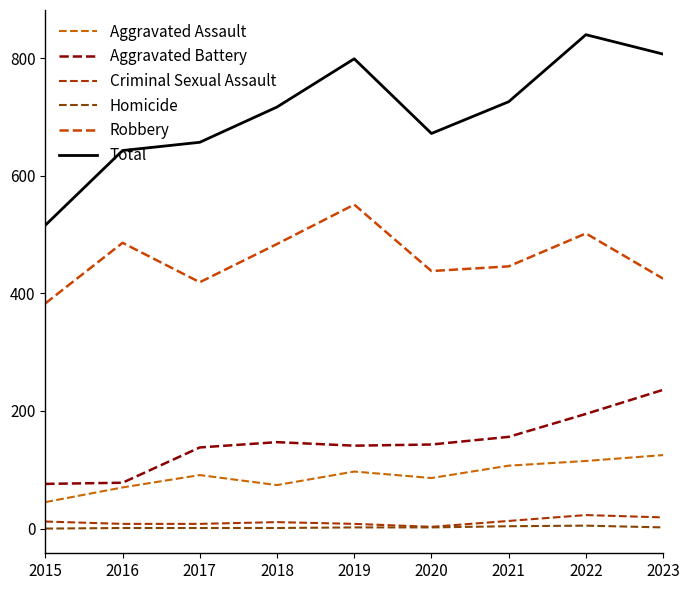

In Total, how many points are higher than both neighbors (excluding endpoints)?

2